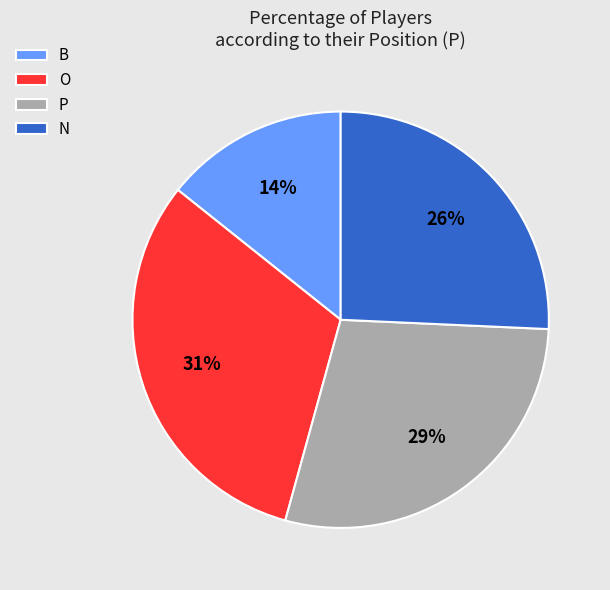

Is there a majority slice in this chart?

No